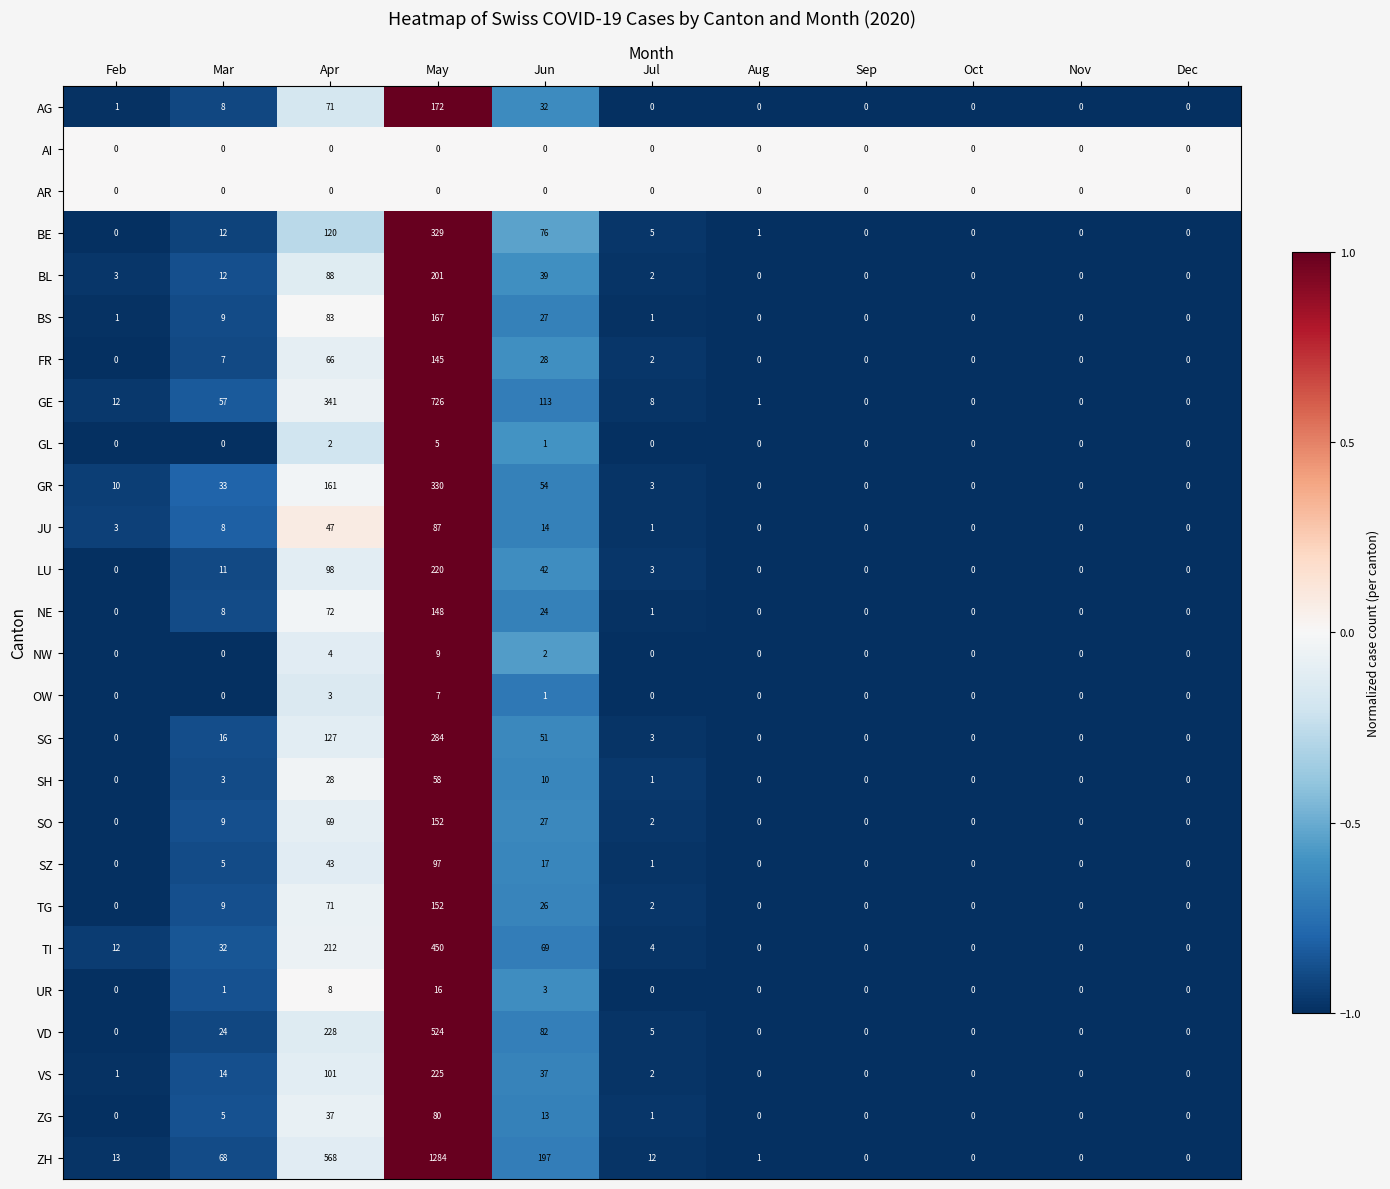

Is it true that GR equals 2 at Feb?

False